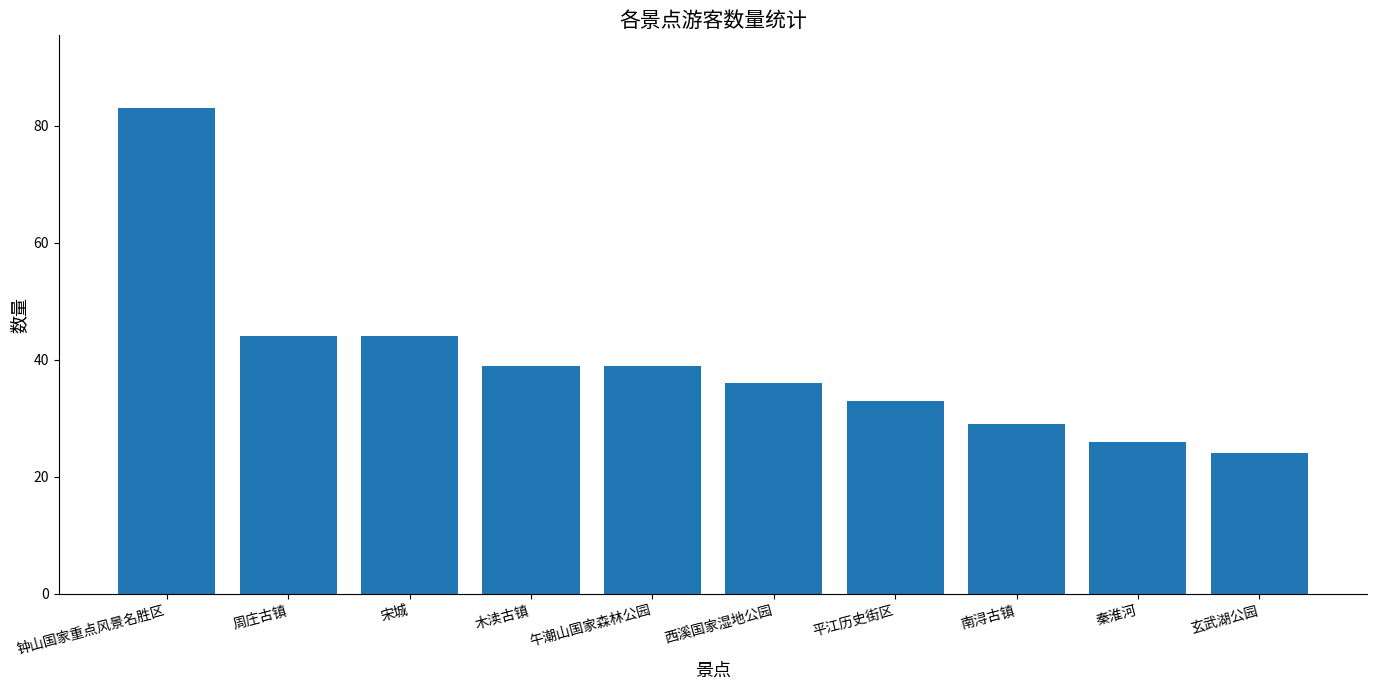

What is the smallest value displayed?

24